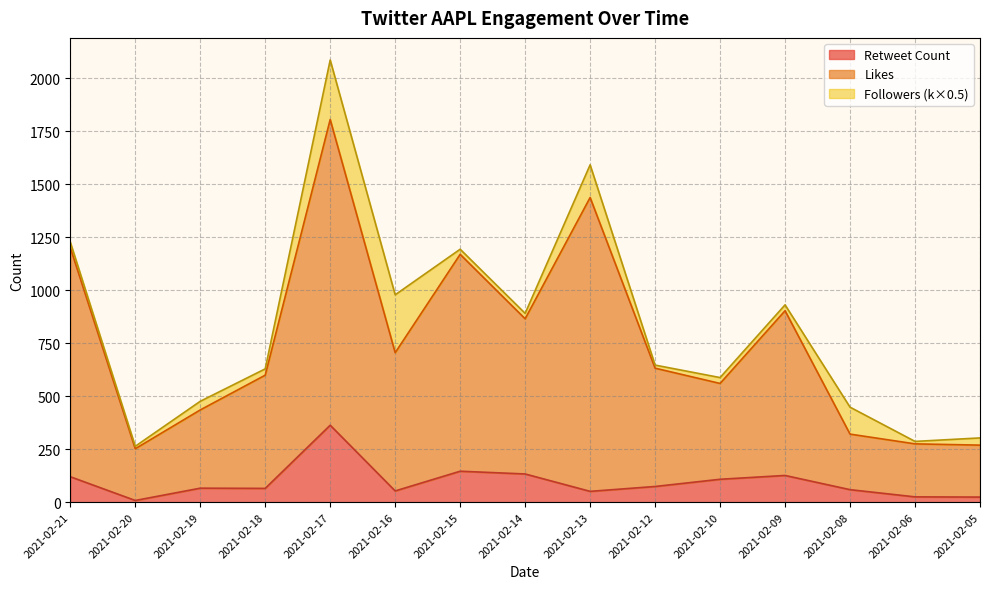

What value does the Likes series have at 2021-02-08, to the nearest 100?

300